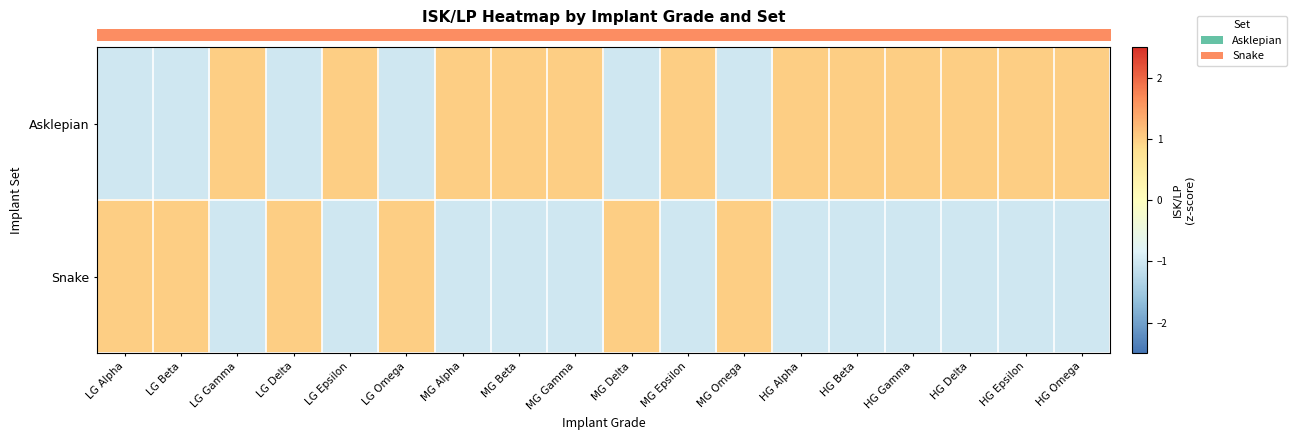

At which category does the chart reach its minimum across all series?

MG Alpha